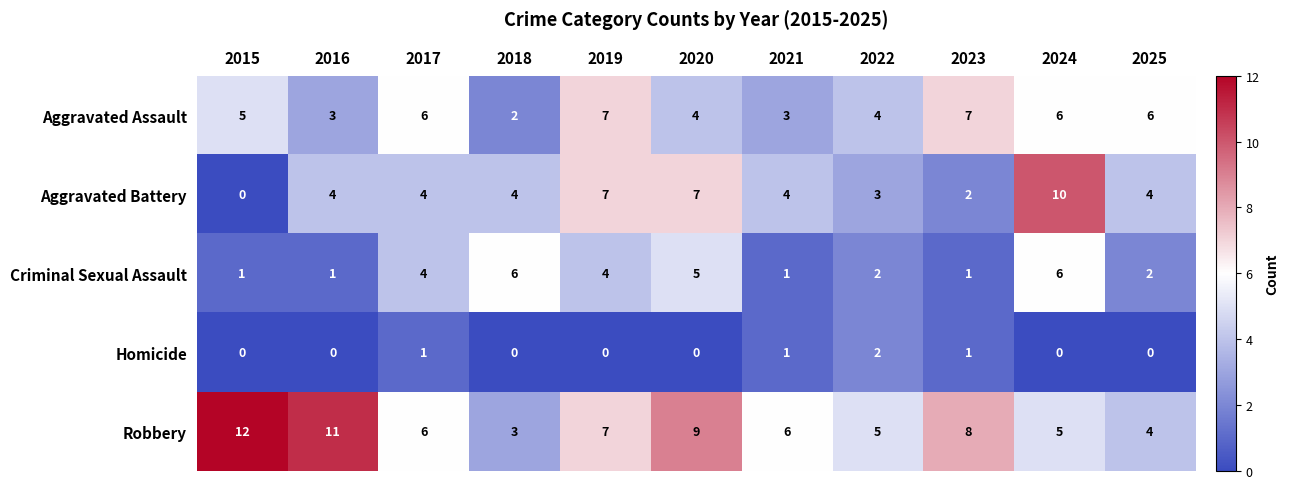

Rank the series by their maximum value, from lowest to highest.

Homicide, Criminal Sexual Assault, Aggravated Assault, Aggravated Battery, Robbery